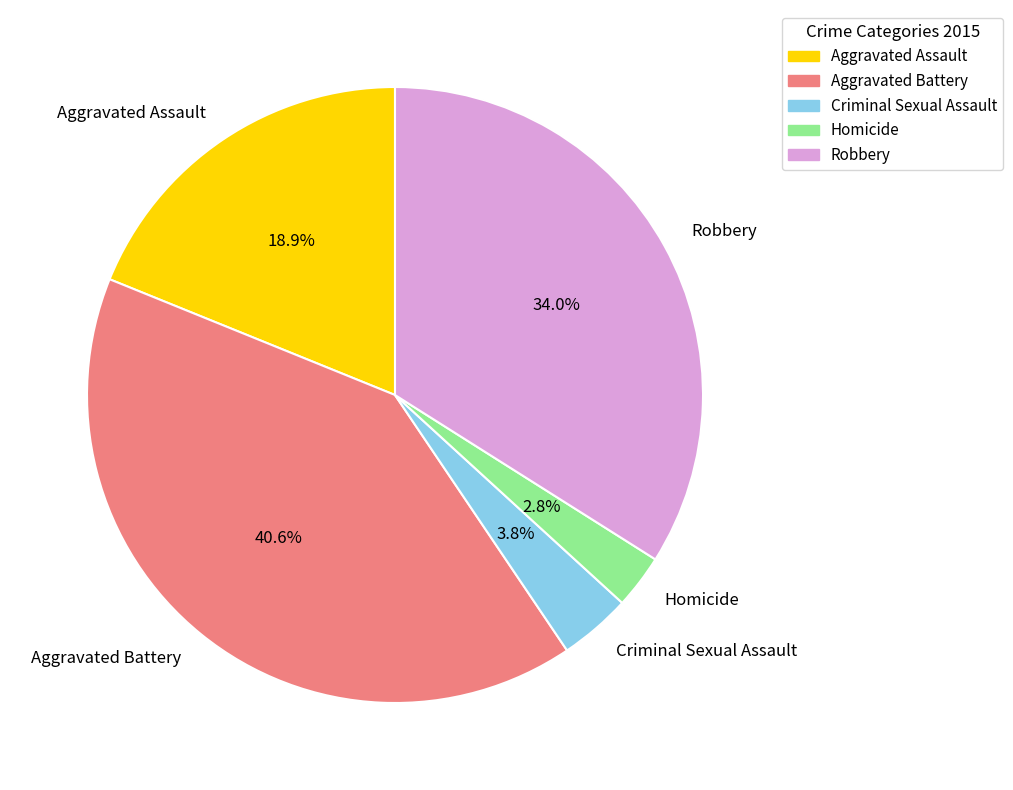

What percentage is the Homicide slice, to the nearest percent?

3%